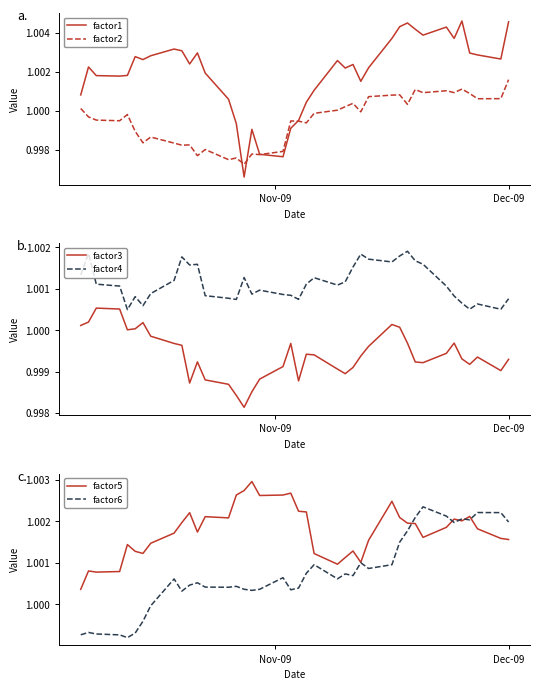

True or false: factor3 and factor4 intersect in this chart.

False